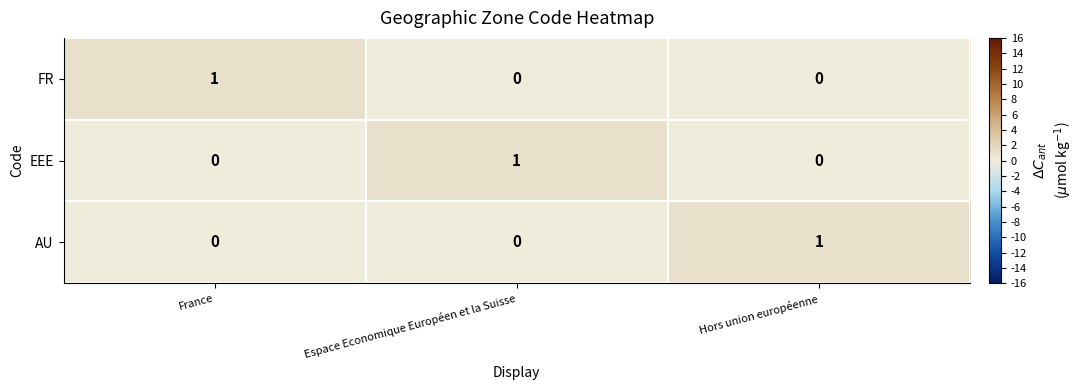

The AU series shows 0 at Espace Economique Européen et la Suisse. True or false?

True